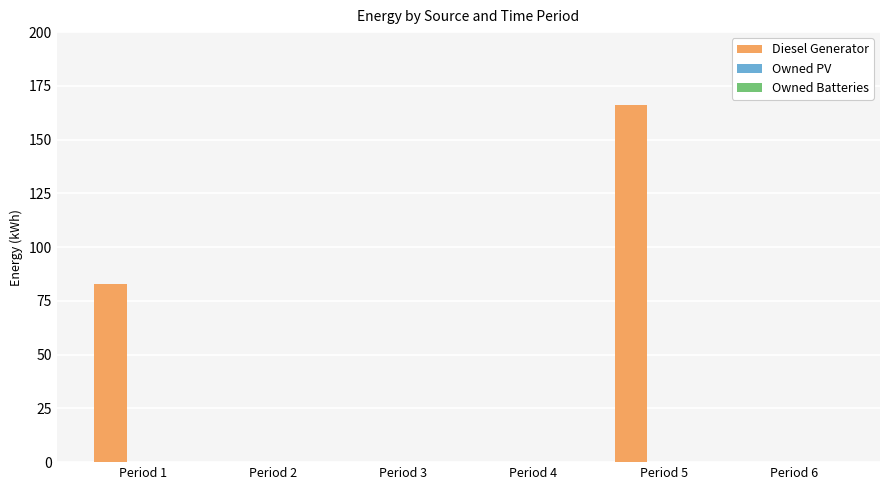

Is it true that the value at Period 6 is 0?

True